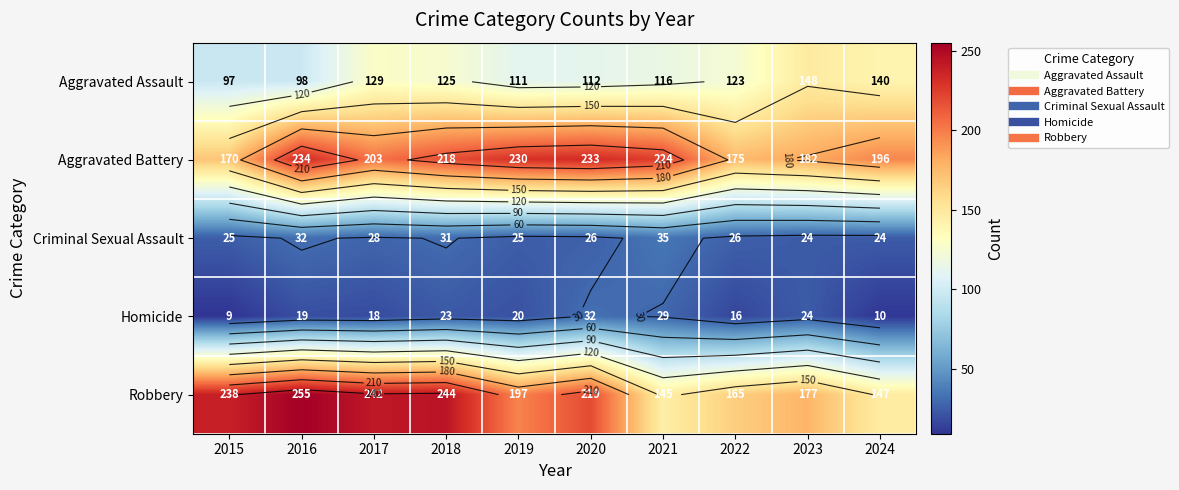

Read the Aggravated Battery value at 2022.

175